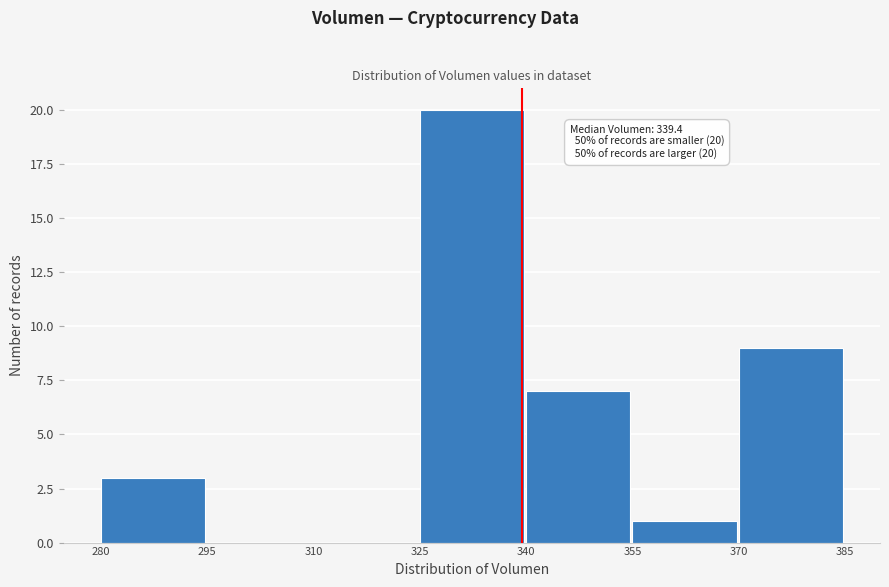

Over which range of the x-axis is the bar tallest?

325 to 340